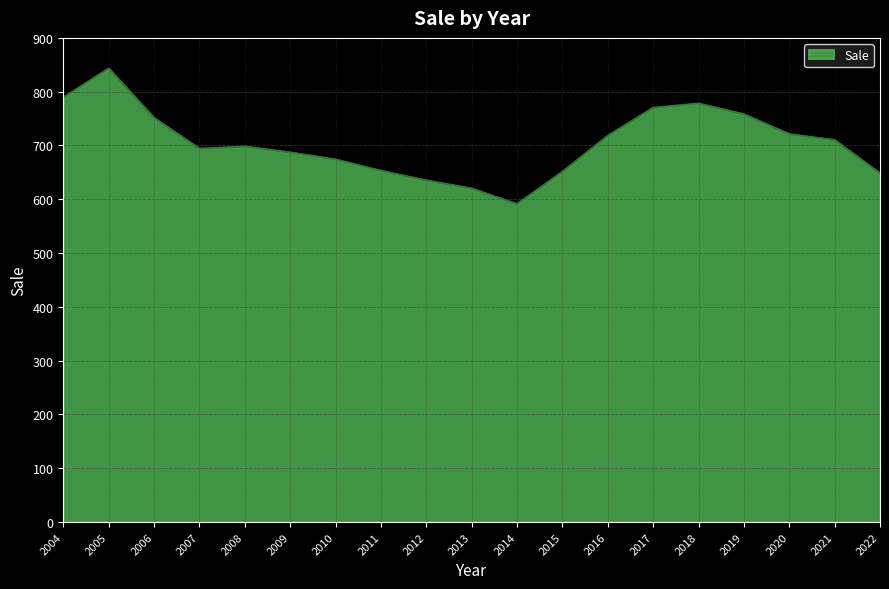

What is the difference between the maximum and second lowest values?

223